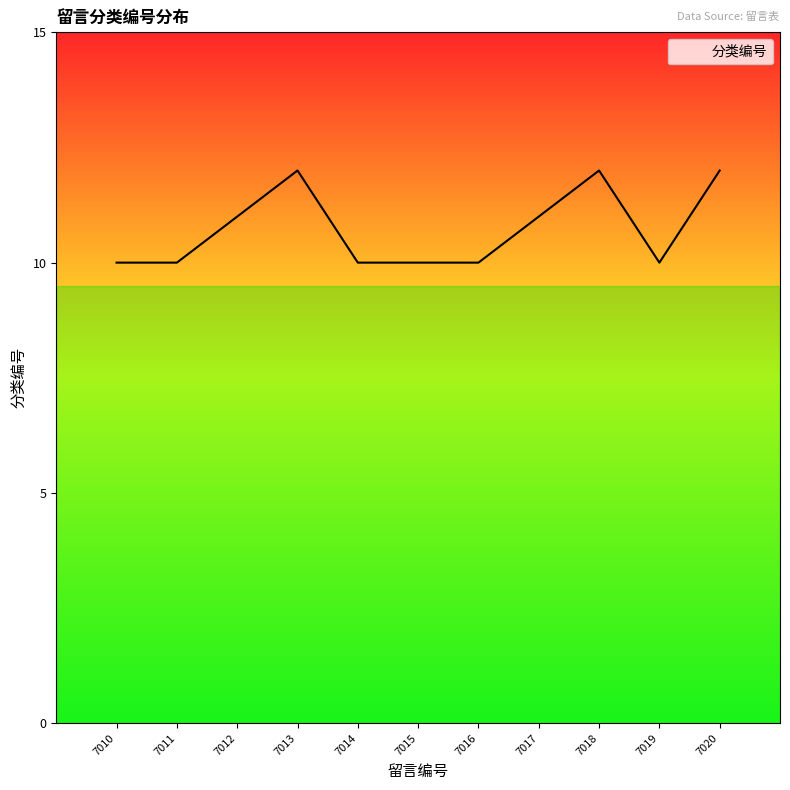

Reading left to right, transcribe all the data shown in this chart.

10	10	11	12	10	10	10	11	12	10	12